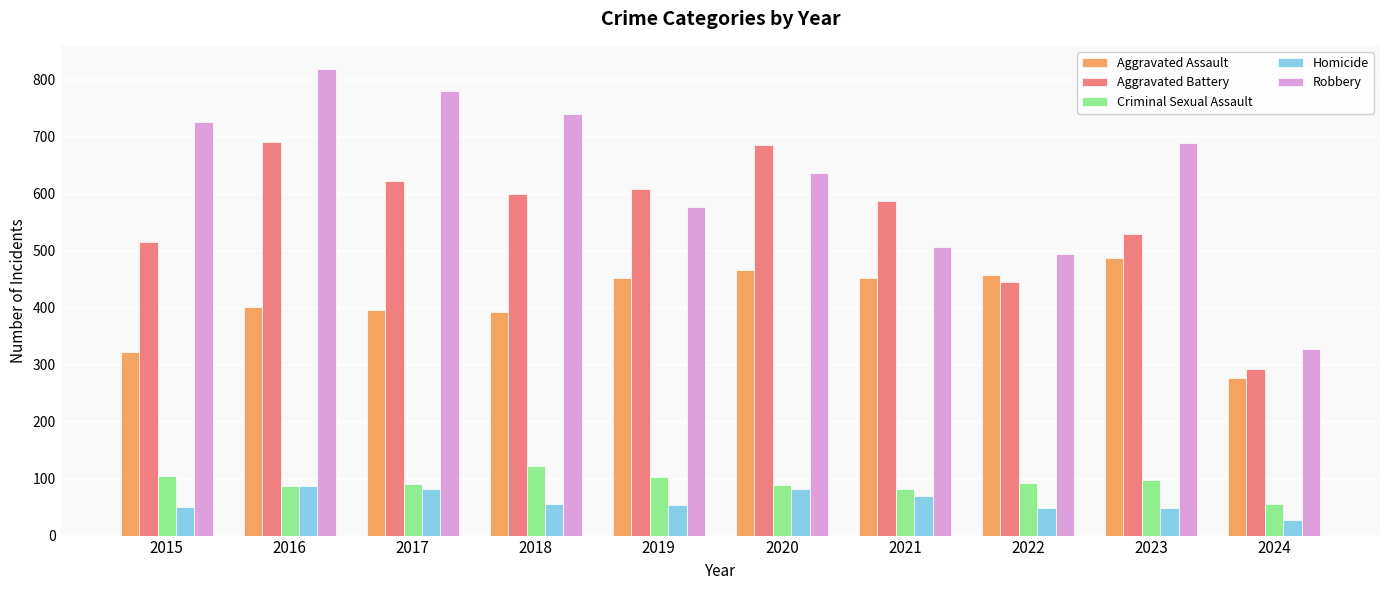

What is the value of the Aggravated Battery bar at the 8th from the left?

446